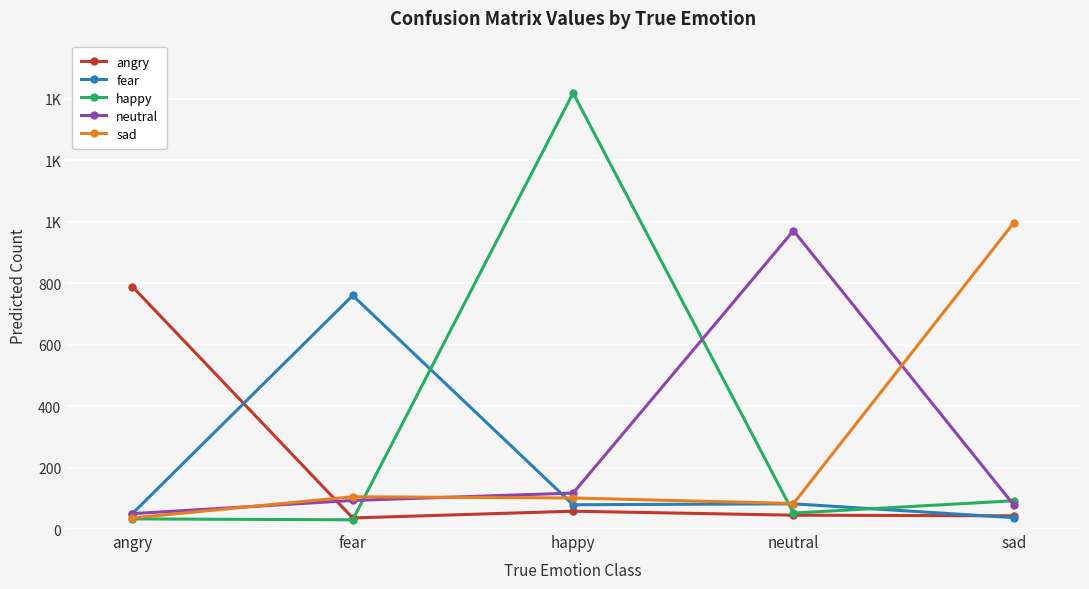

What is the sum of all happy values?

1626